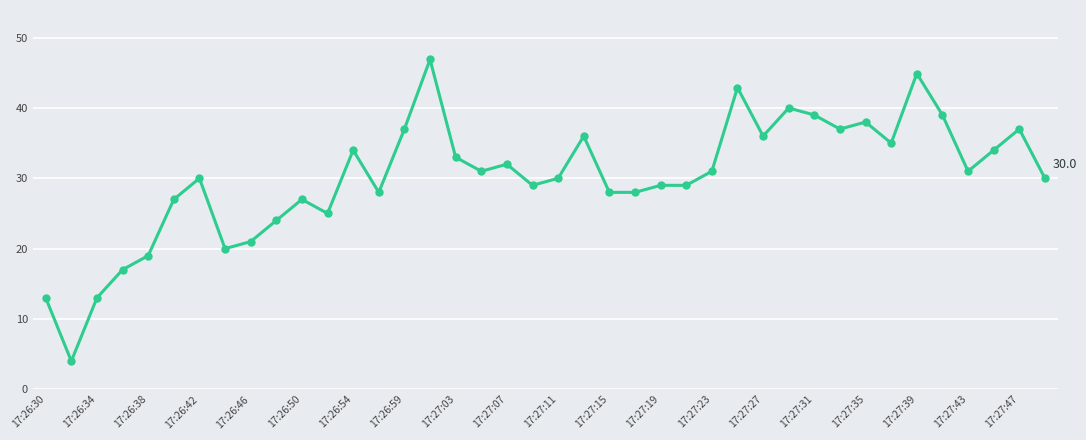

Does the chart have visible grid lines?

Yes